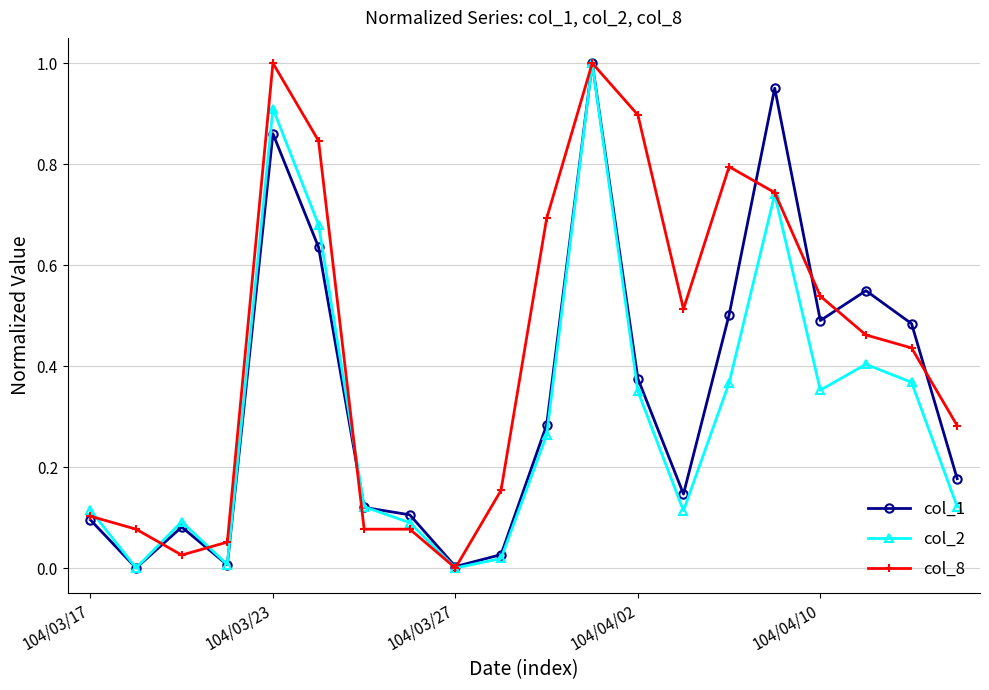

How many interior local valleys does the col_2 series have?

5